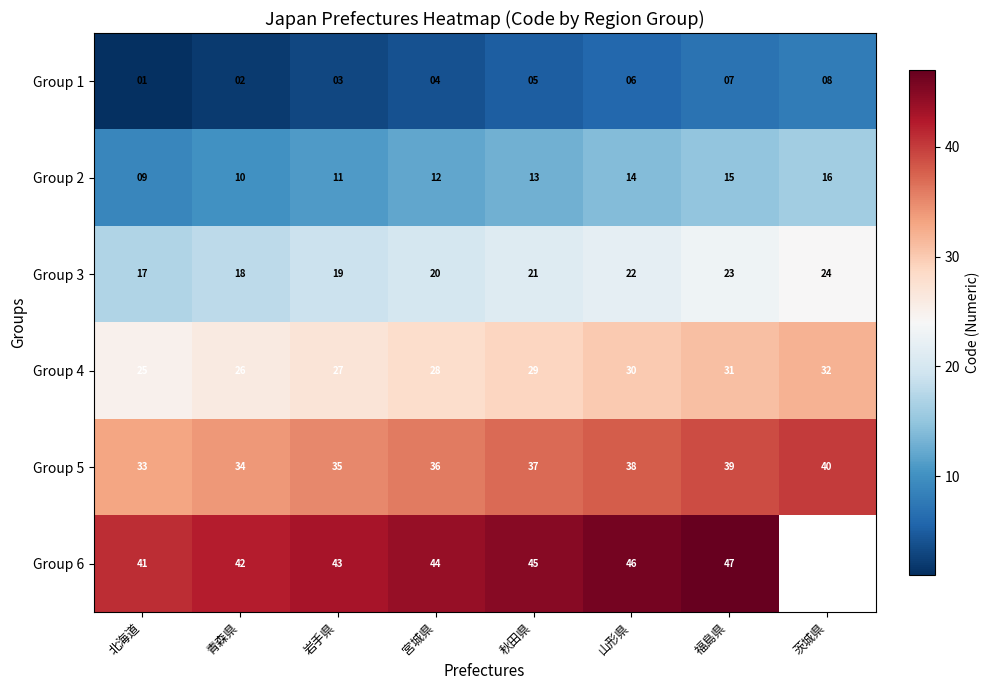

What is the minimum value shown in the chart?

1.0